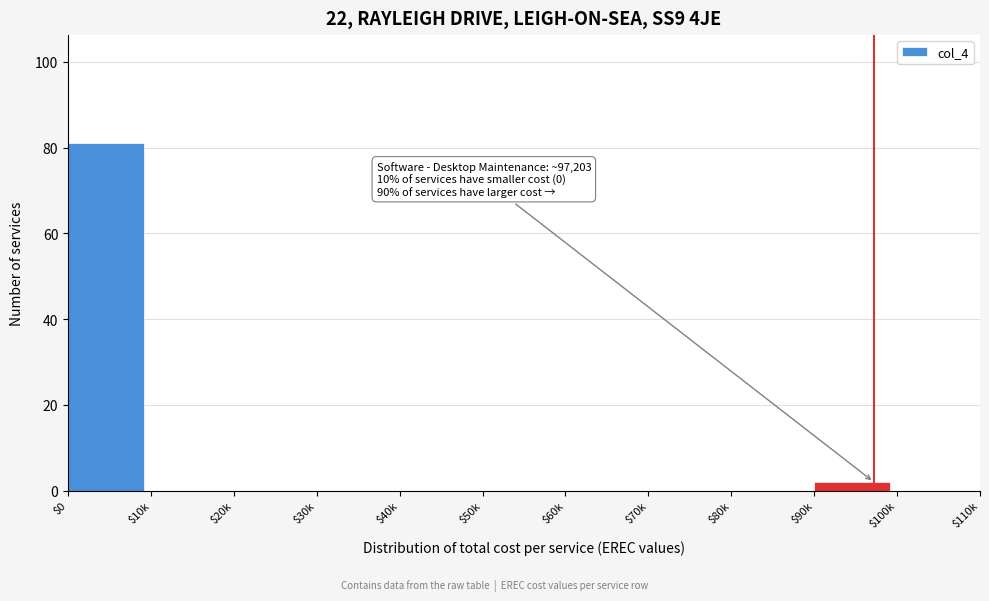

What is the maximum value shown in the chart?

81